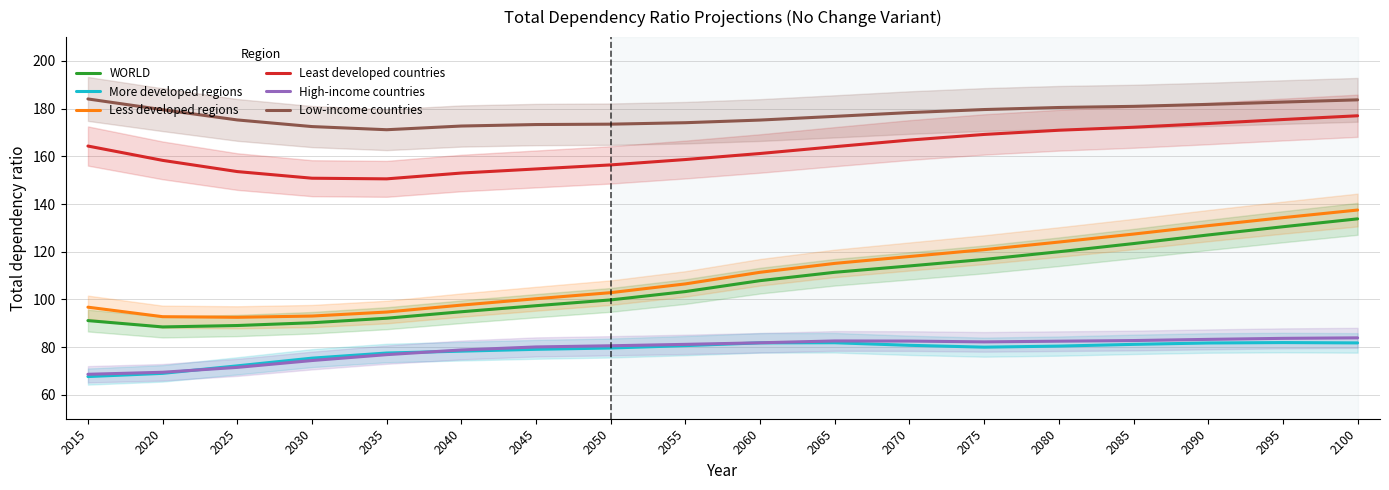

At which label does Less developed regions reach its peak?

2100